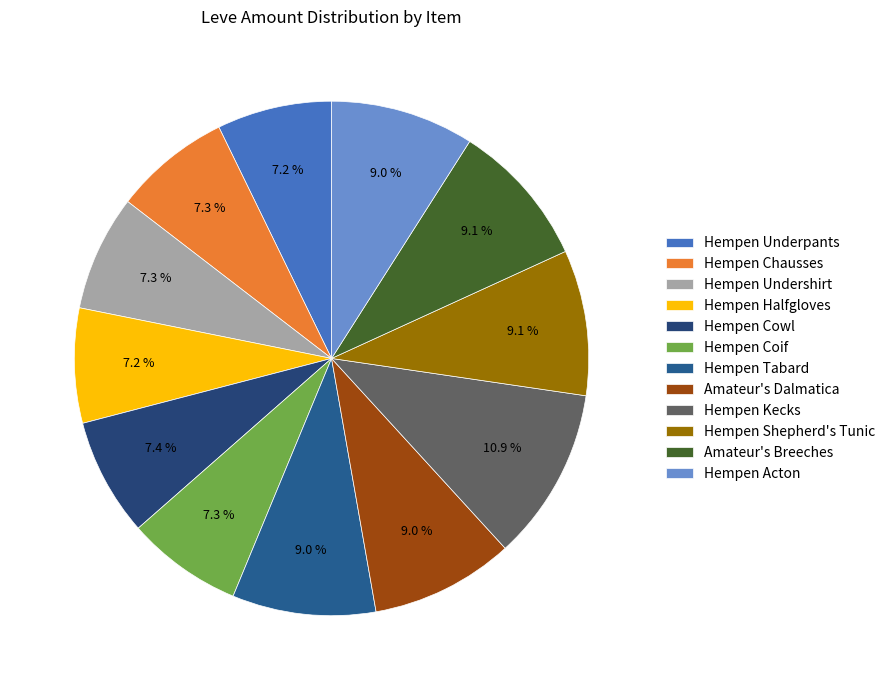

Which slice is the smallest?

Hempen Underpants